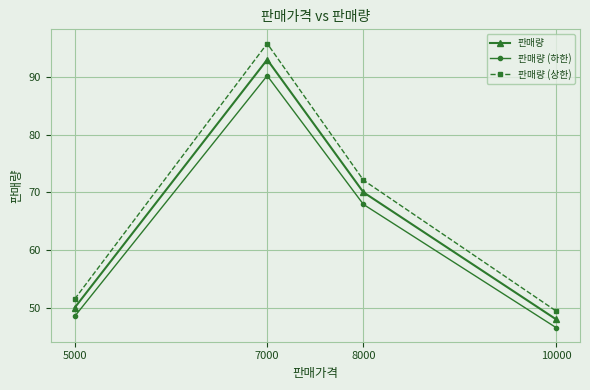

True or false: 판매량 and 판매량 (상한) intersect in this chart.

False